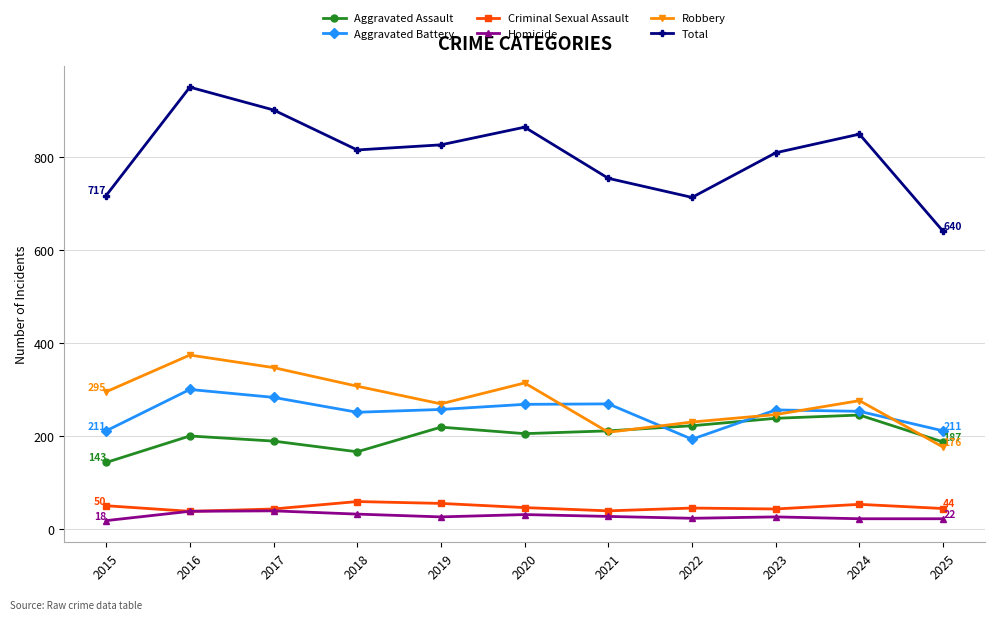

How many series are shown in this chart?

6